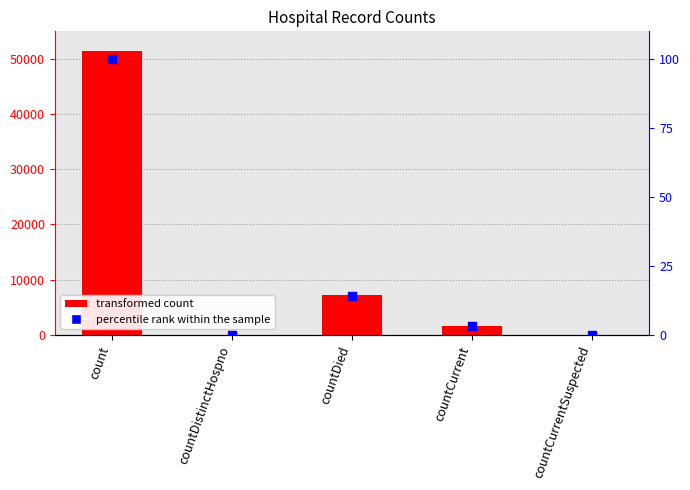

At which category is the sum across all series the highest?

count